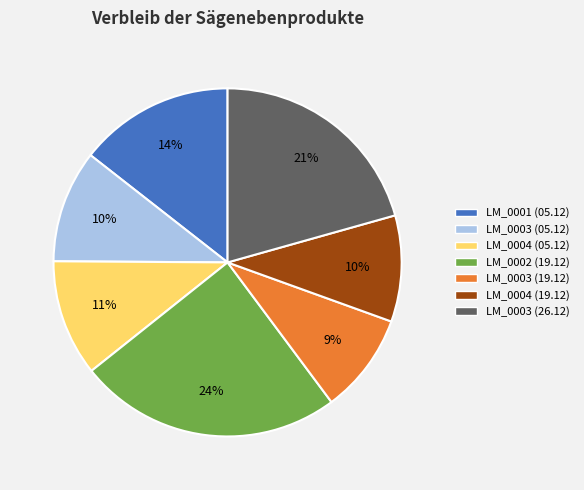

How many slices are in this pie chart?

7